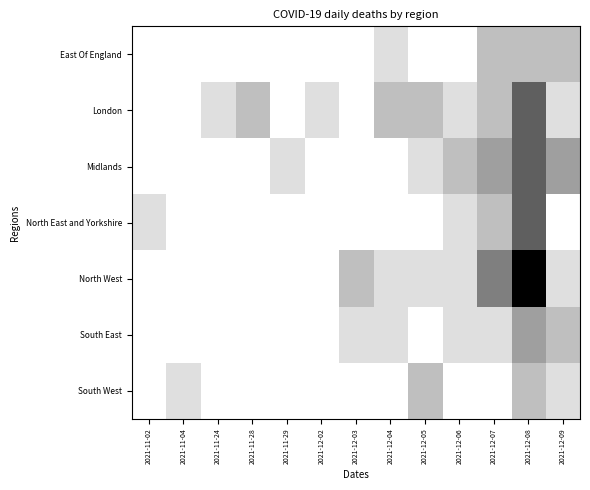

At which category does the chart reach its peak across all series?

2021-12-08